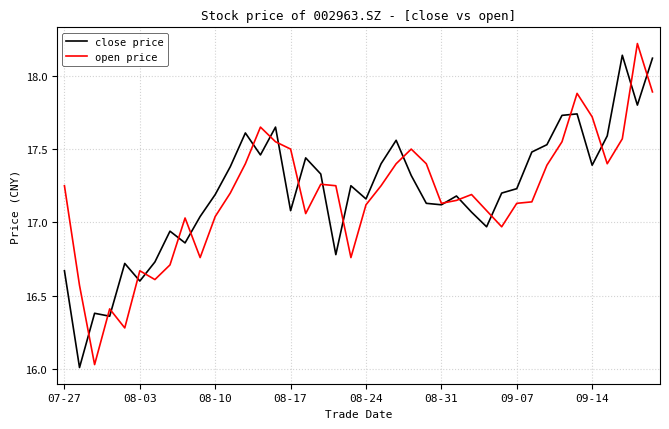

In open price, how many points are higher than both neighbors (excluding endpoints)?

9